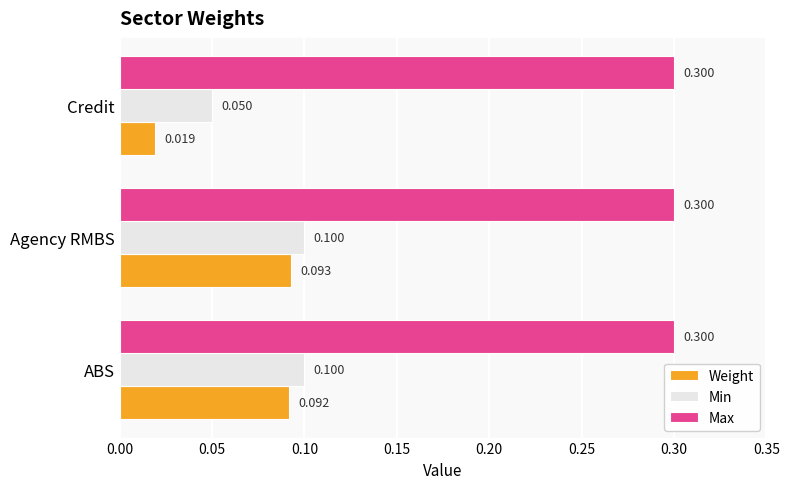

Between ABS and Credit, which series saw the biggest shift?

Weight